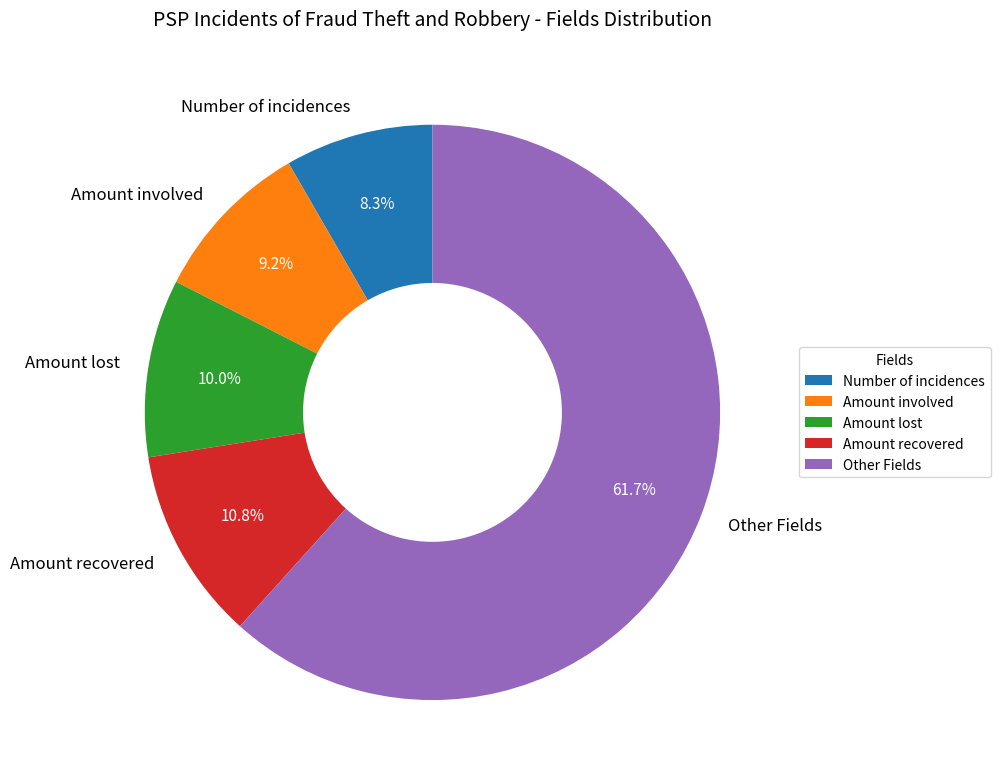

What is the ratio of the value at Number of incidences to the value at Amount involved?

0.9